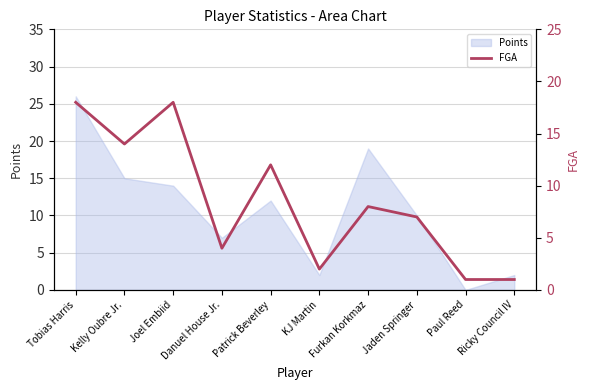

Between Furkan Korkmaz and Danuel House Jr., which is larger?

Furkan Korkmaz